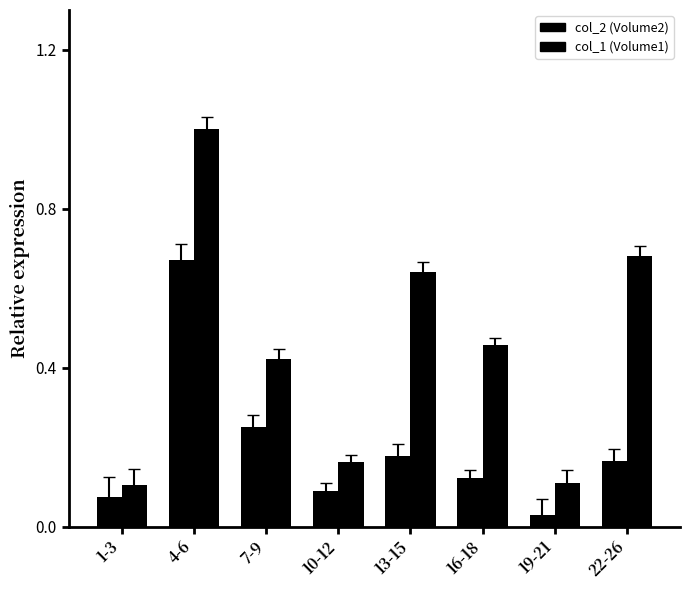

How many series are shown in this chart?

2